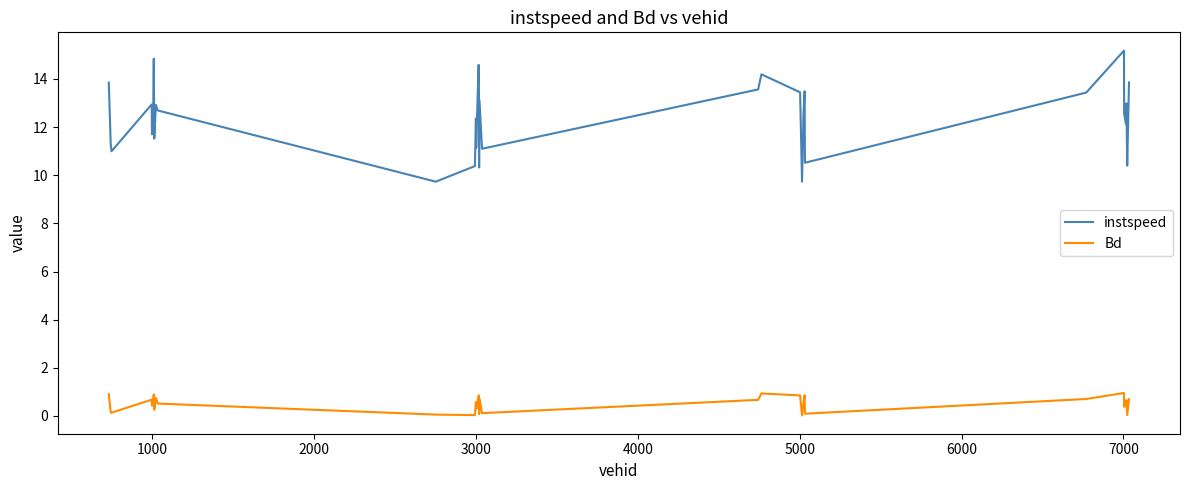

What is the maximum value shown in the chart?

15.2